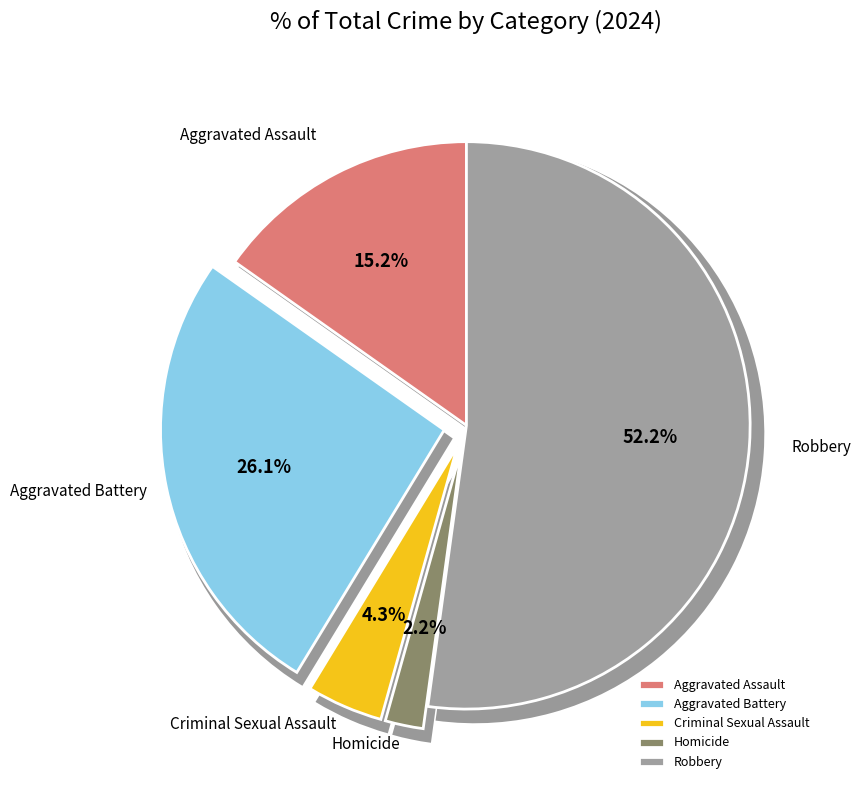

Which has a higher value, Aggravated Assault or Homicide?

Aggravated Assault